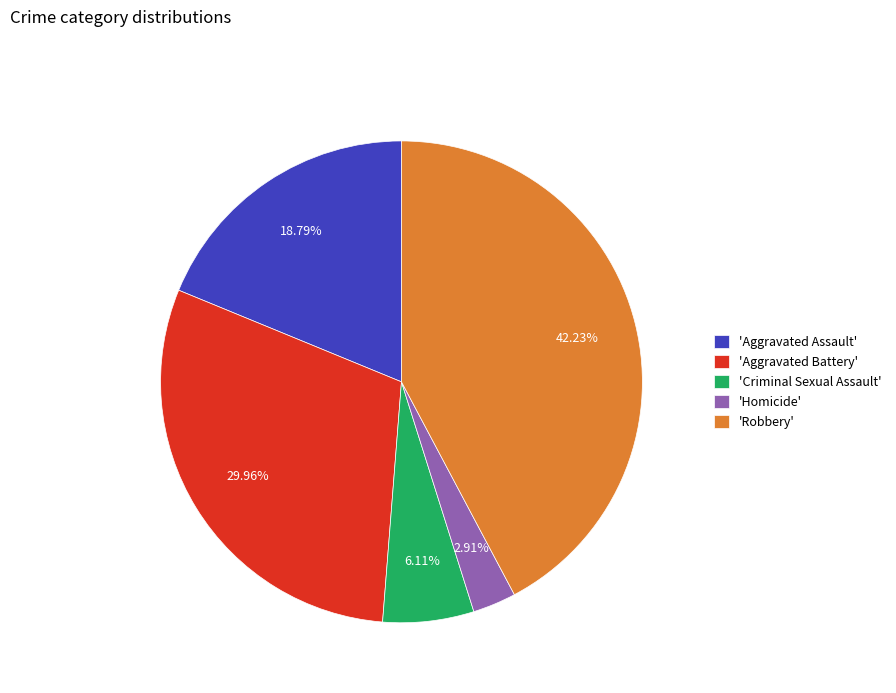

Does any single category account for the majority?

No